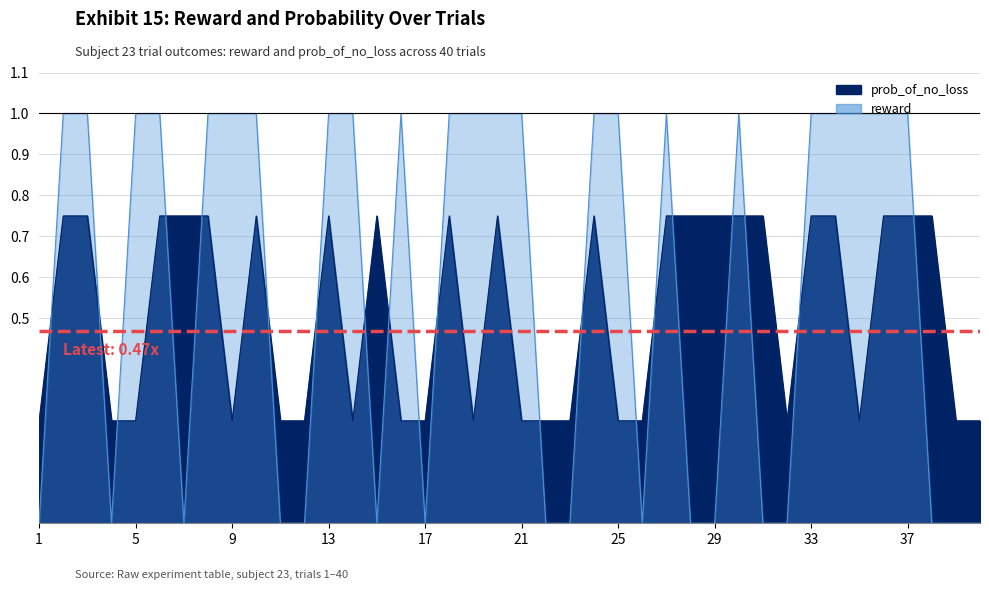

What are all the series names shown in the legend?

reward, prob_of_no_loss